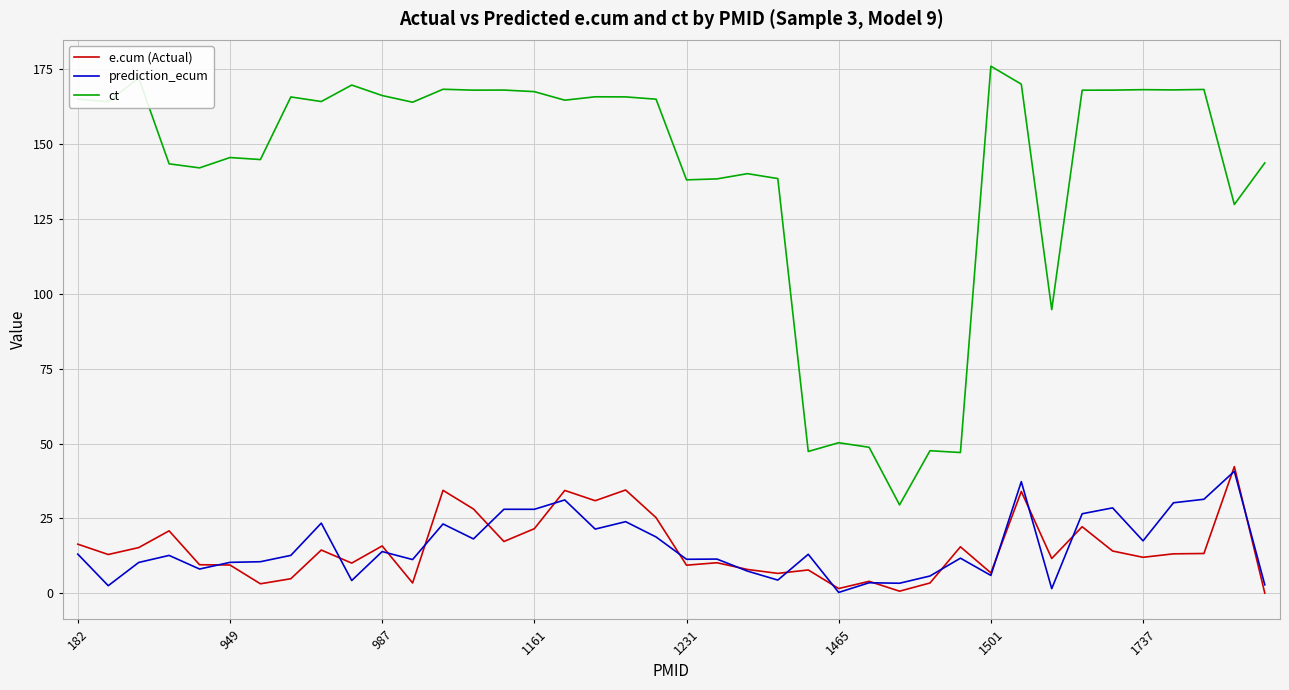

Which series has the largest total across all categories?

ct